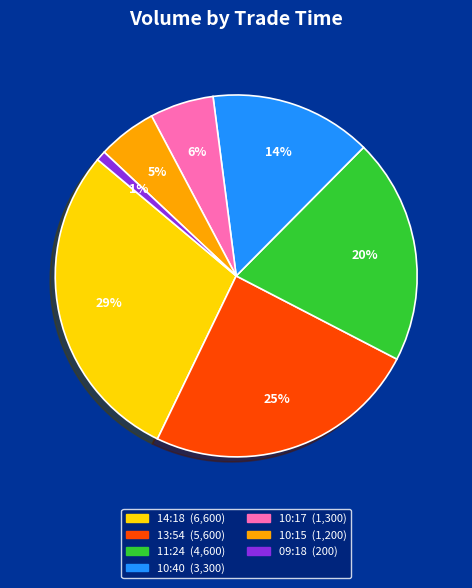

To the nearest percent, what is the difference between the largest and smallest slice percentages?

28%